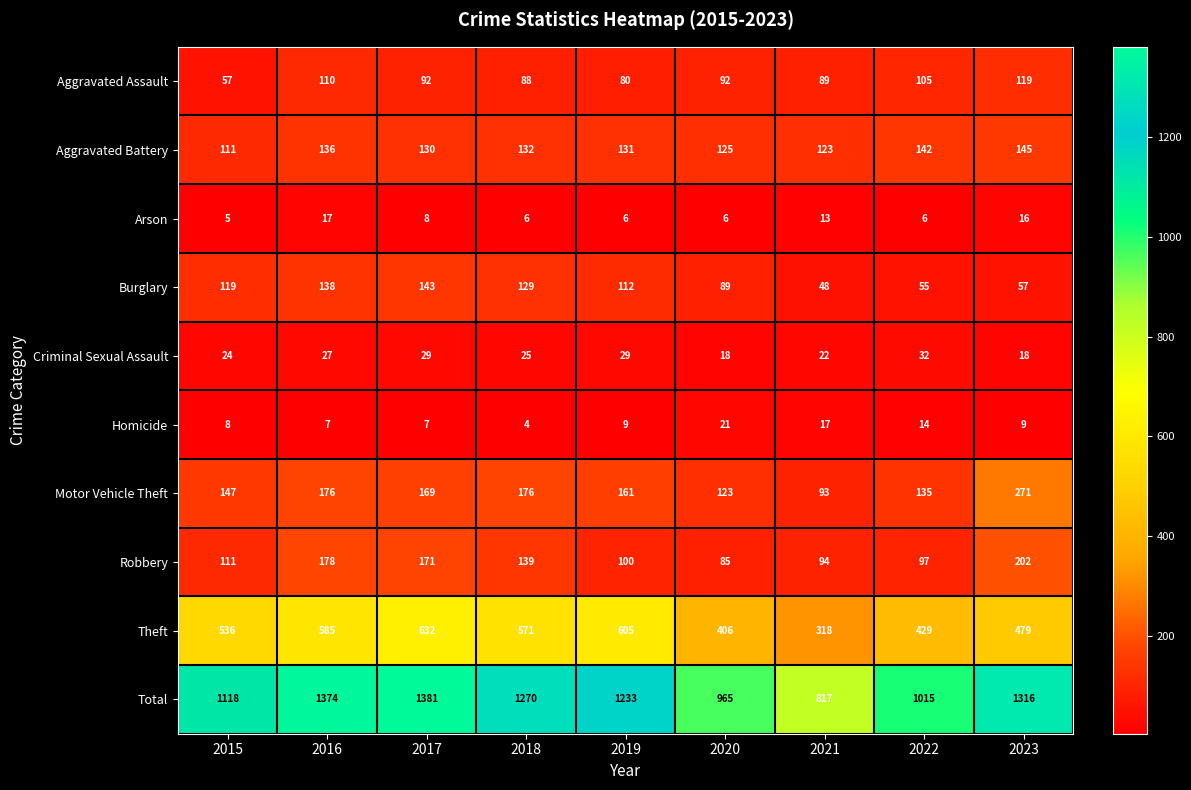

Which series has the widest spread of values?

Total